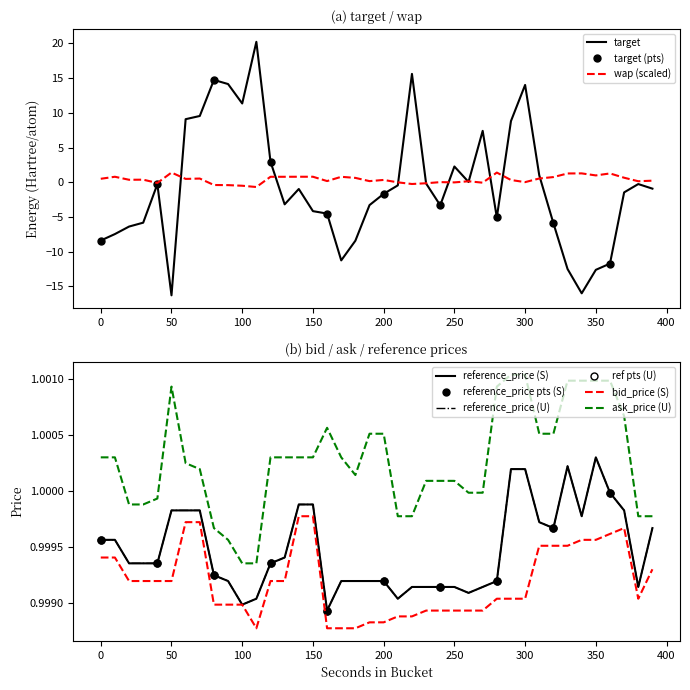

Reading left to right, transcribe all the data shown in this chart.

target: 0=-8.4	10=-7.5	20=-6.4	30=-5.8	40=-0.3	50=-16.3	60=9.1	70=9.5	80=14.7	90=14.1	100=11.3	110=20.2	120=3.0	130=-3.2	140=-1.0	150=-4.2	160=-4.5	170=-11.2	180=-8.4	190=-3.3	200=-1.7	210=-0.5	220=15.6	230=-0.2	240=-3.3	250=2.3	260=0.0	270=7.4	280=-5.1	290=8.8	300=14.0	310=1.0	320=-5.9	330=-12.5	340=-16.0	350=-12.6	360=-11.7	370=-1.5	380=-0.3	390=-0.9
wap: 0=0.5	10=0.8	20=0.4	30=0.4	40=-0.1	50=1.4	60=0.5	70=0.5	80=-0.4	90=-0.4	100=-0.5	110=-0.7	120=0.8	130=0.8	140=0.8	150=0.8	160=0.2	170=0.8	180=0.6	190=0.2	200=0.3	210=-0.0	220=-0.3	230=-0.1	240=0.0	250=-0.0	260=0.1	270=-0.1	280=1.4	290=0.3	300=0.0	310=0.5	320=0.7	330=1.3	340=1.3	350=1.0	360=1.3	370=0.7	380=0.1	390=0.2
reference_price: 0=1.0	10=1.0	20=1.0	30=1.0	40=1.0	50=1.0	60=1.0	70=1.0	80=1.0	90=1.0	100=1.0	110=1.0	120=1.0	130=1.0	140=1.0	150=1.0	160=1.0	170=1.0	180=1.0	190=1.0	200=1.0	210=1.0	220=1.0	230=1.0	240=1.0	250=1.0	260=1.0	270=1.0	280=1.0	290=1.0	300=1.0	310=1.0	320=1.0	330=1.0	340=1.0	350=1.0	360=1.0	370=1.0	380=1.0	390=1.0
bid_price: 0=1.0	10=1.0	20=1.0	30=1.0	40=1.0	50=1.0	60=1.0	70=1.0	80=1.0	90=1.0	100=1.0	110=1.0	120=1.0	130=1.0	140=1.0	150=1.0	160=1.0	170=1.0	180=1.0	190=1.0	200=1.0	210=1.0	220=1.0	230=1.0	240=1.0	250=1.0	260=1.0	270=1.0	280=1.0	290=1.0	300=1.0	310=1.0	320=1.0	330=1.0	340=1.0	350=1.0	360=1.0	370=1.0	380=1.0	390=1.0
ask_price: 0=1.0	10=1.0	20=1.0	30=1.0	40=1.0	50=1.0	60=1.0	70=1.0	80=1.0	90=1.0	100=1.0	110=1.0	120=1.0	130=1.0	140=1.0	150=1.0	160=1.0	170=1.0	180=1.0	190=1.0	200=1.0	210=1.0	220=1.0	230=1.0	240=1.0	250=1.0	260=1.0	270=1.0	280=1.0	290=1.0	300=1.0	310=1.0	320=1.0	330=1.0	340=1.0	350=1.0	360=1.0	370=1.0	380=1.0	390=1.0